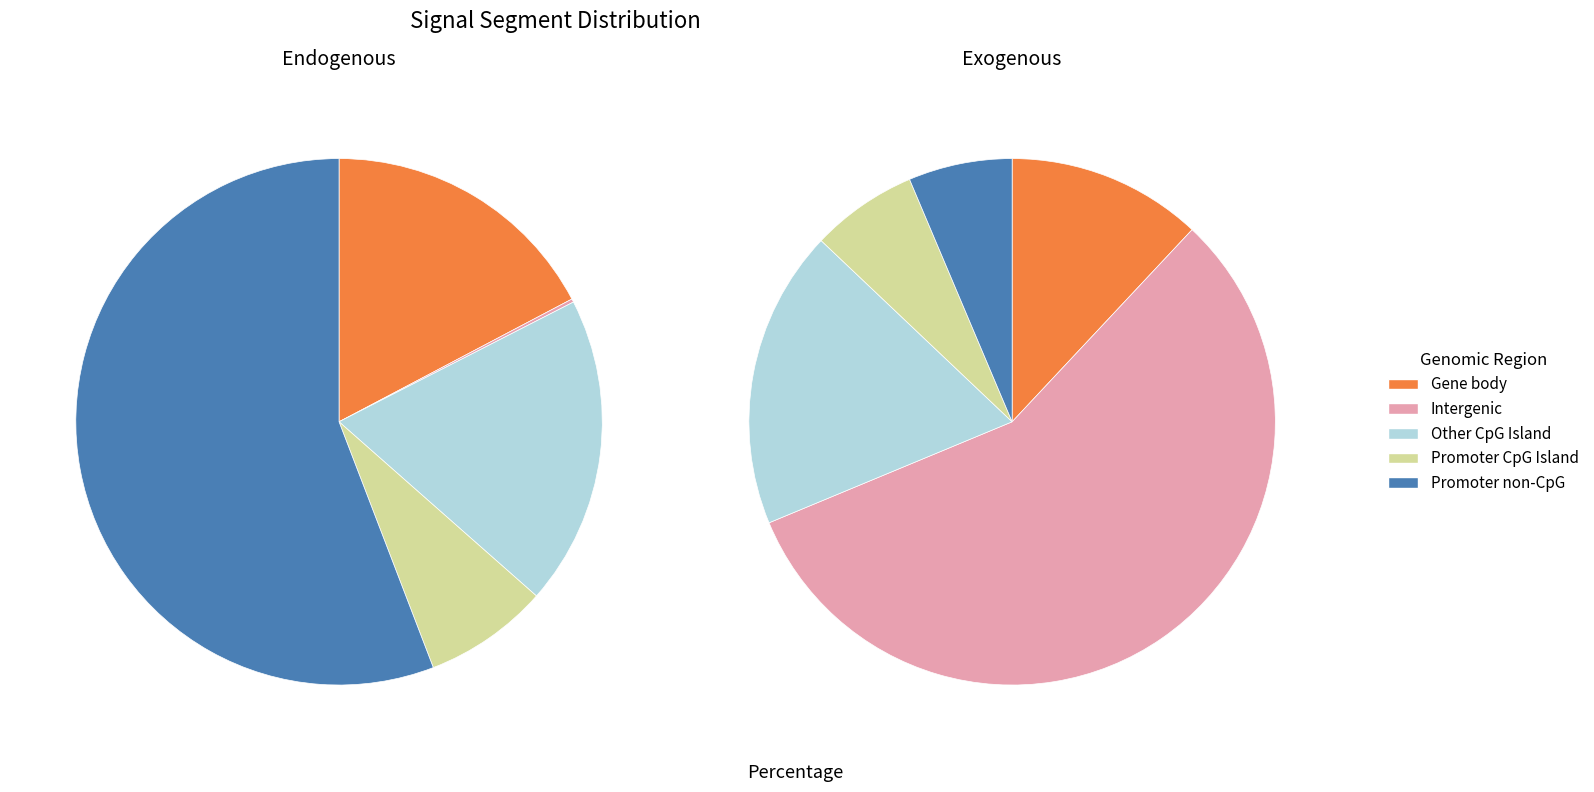

Which slice is the largest?

signal segment 5